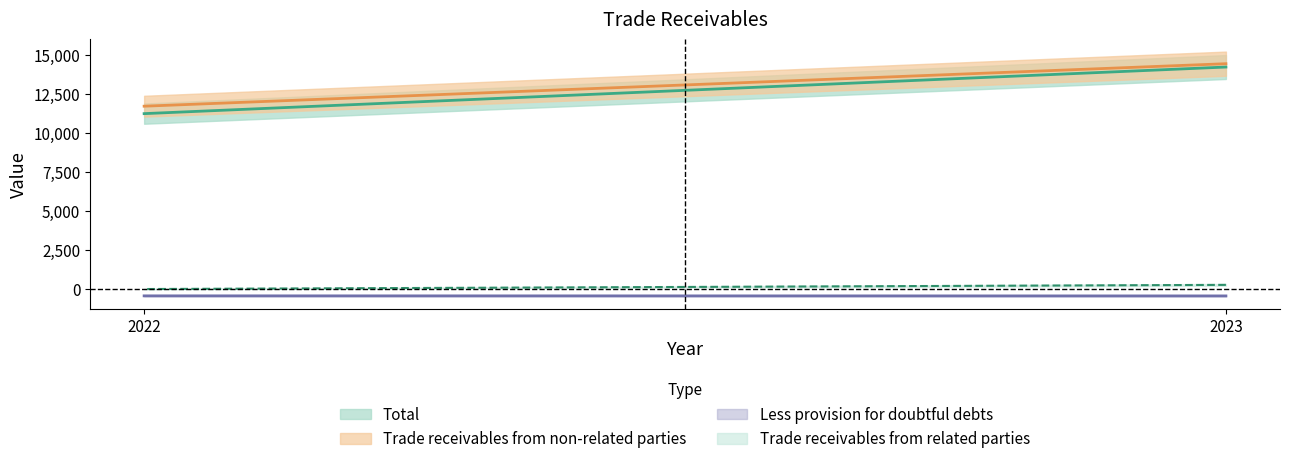

What is the sum of the Trade receivables from related parties values at 2023 and 2022?

228